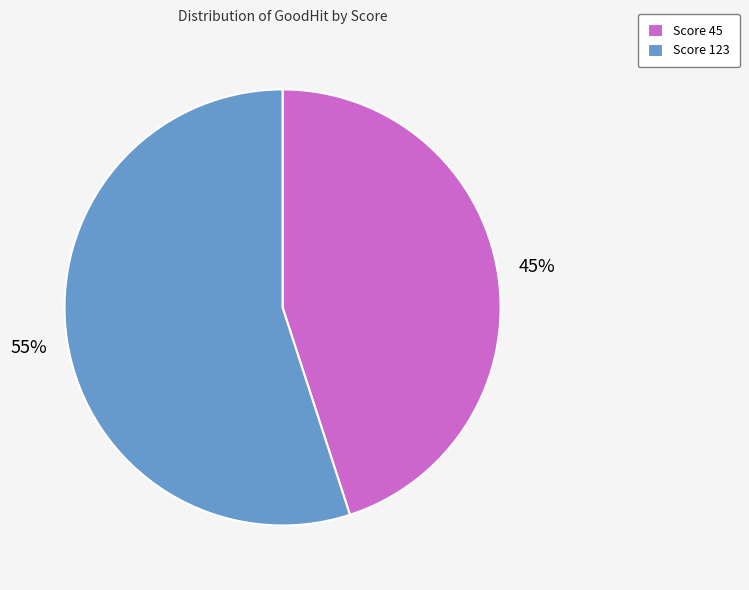

Is it true that Score 45 is 45% of the pie?

True